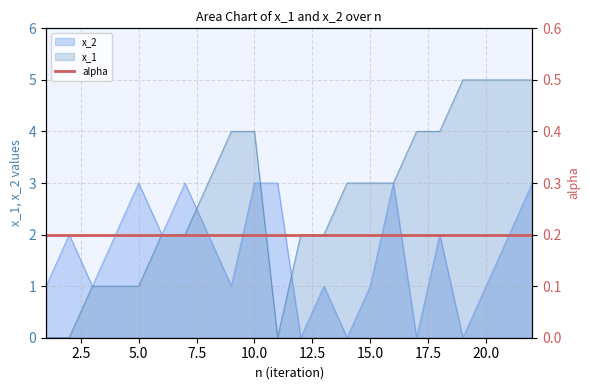

Where does the x_1 series first go above 3?

9